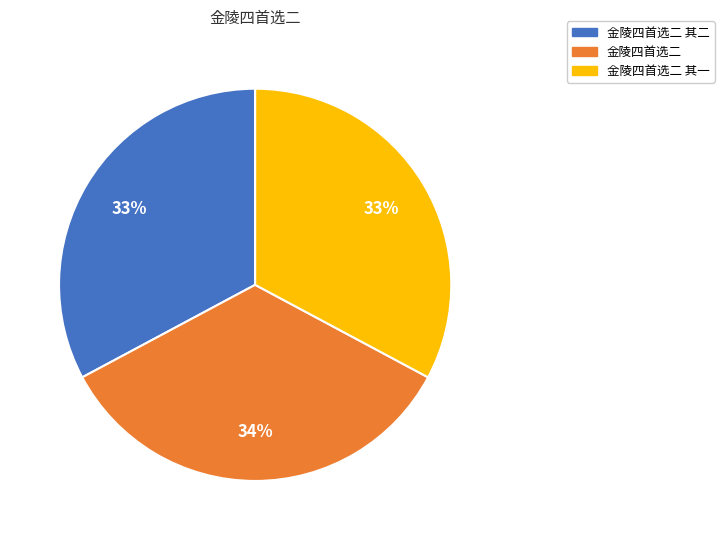

Is there any slice that represents more than half of the pie?

No